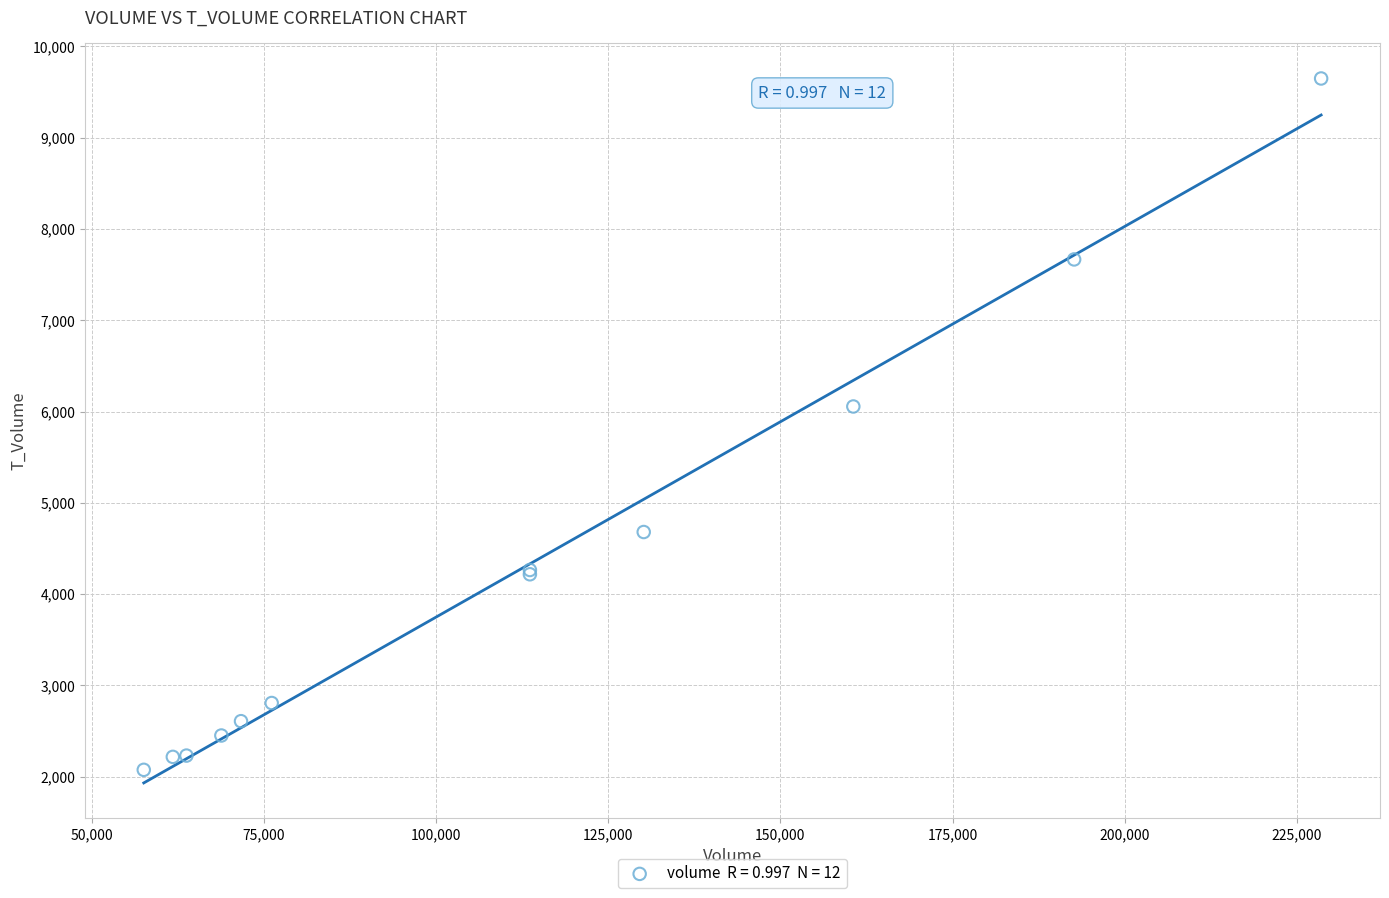

What Y value in the scatter plot is closest to 5861?

6055